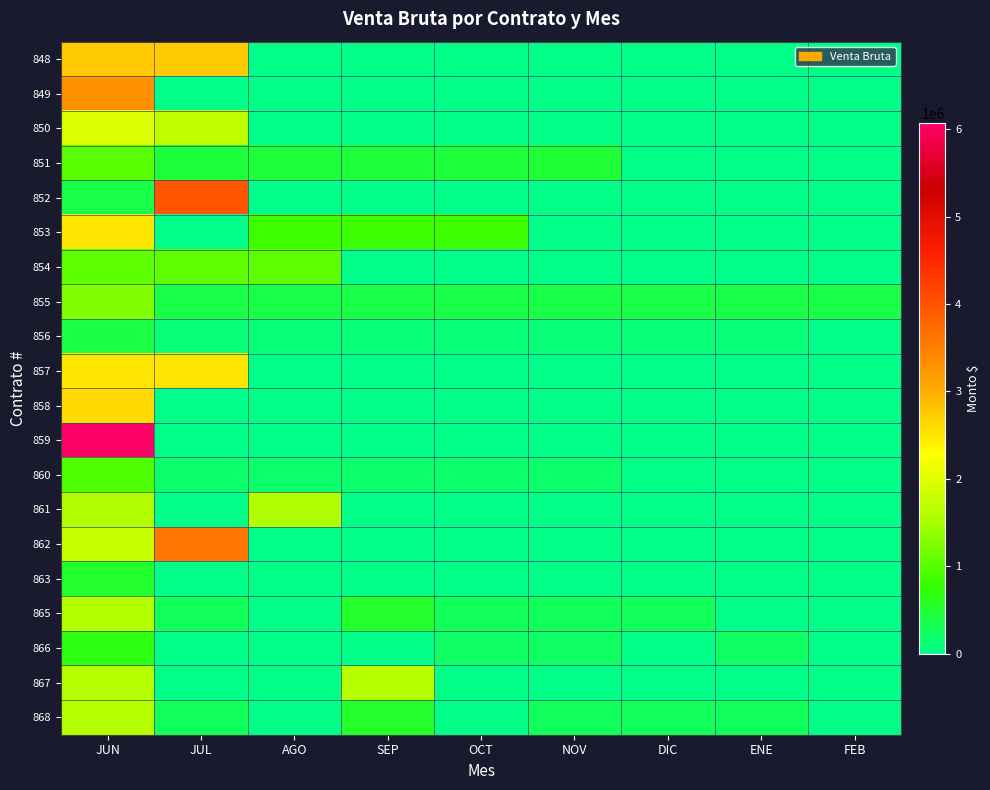

Between AGO and OCT, which series saw the biggest shift?

861